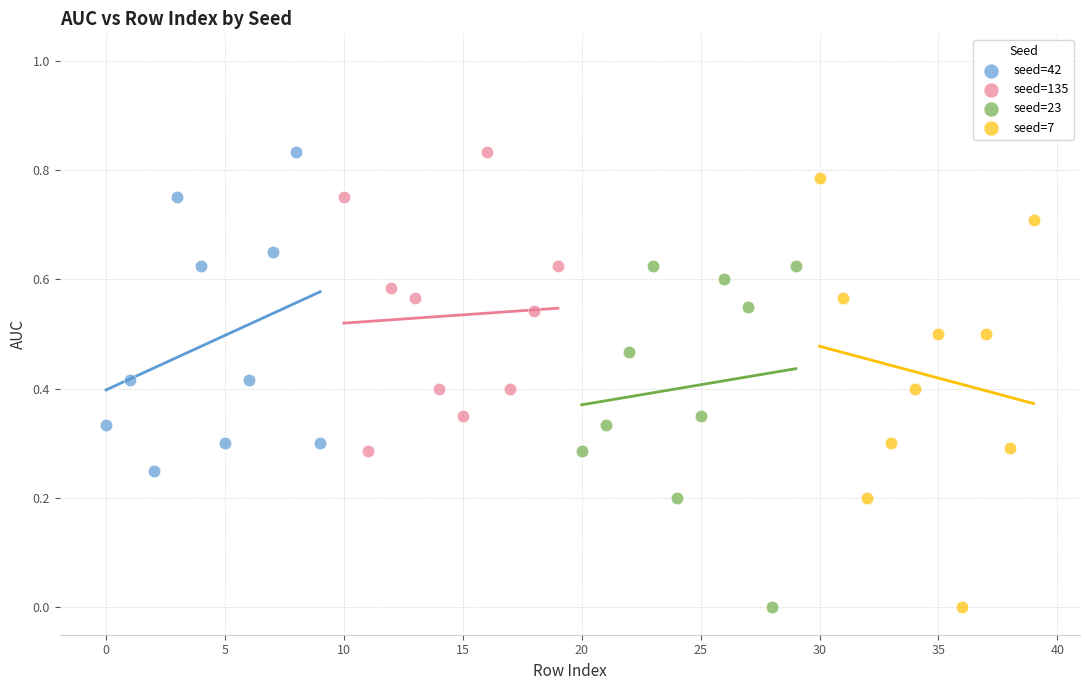

Which series has the widest spread of Y values?

seed=7